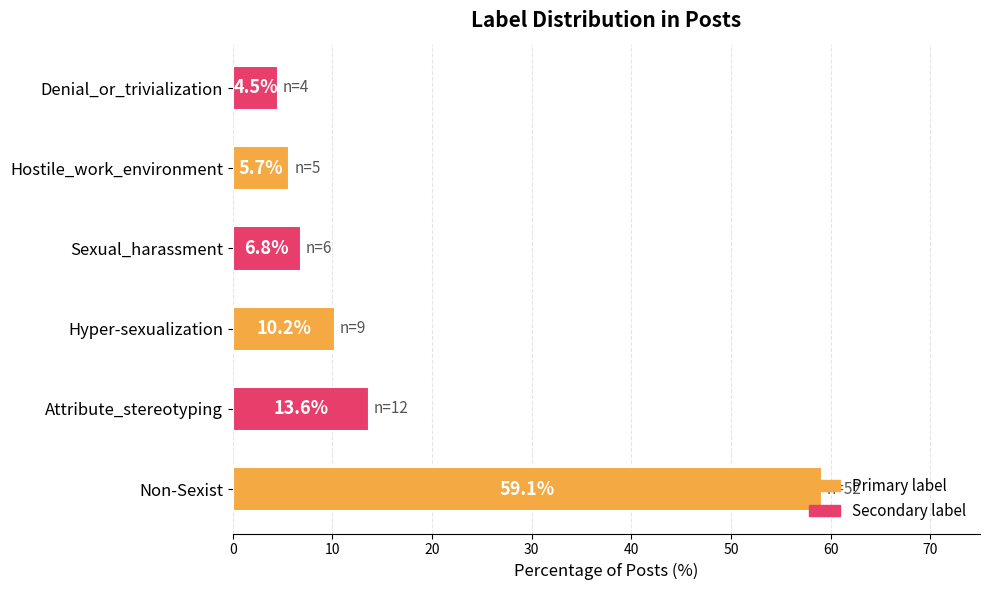

What is the difference between the values at Hostile_work_environment and Non-Sexist?

53.4